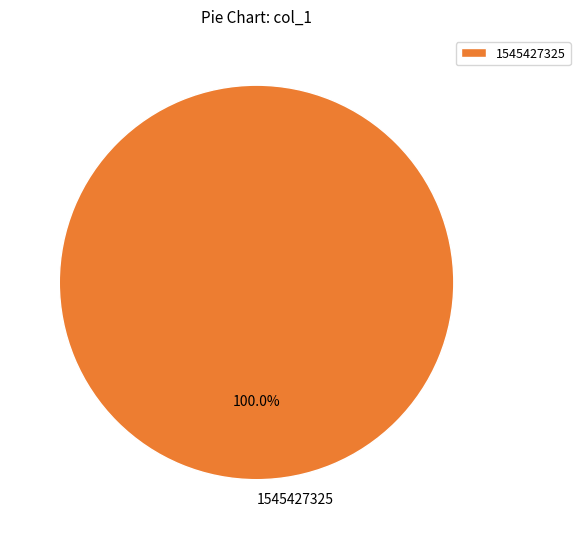

How many segments does this pie chart have?

1